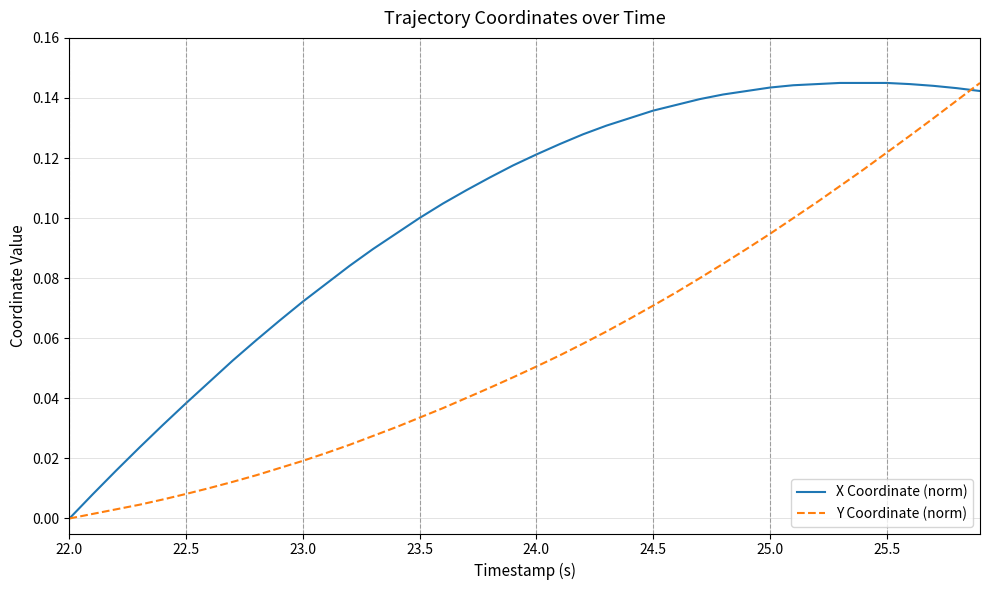

Rank the series by their average value, from lowest to highest.

Y Coordinate (norm), X Coordinate (norm)